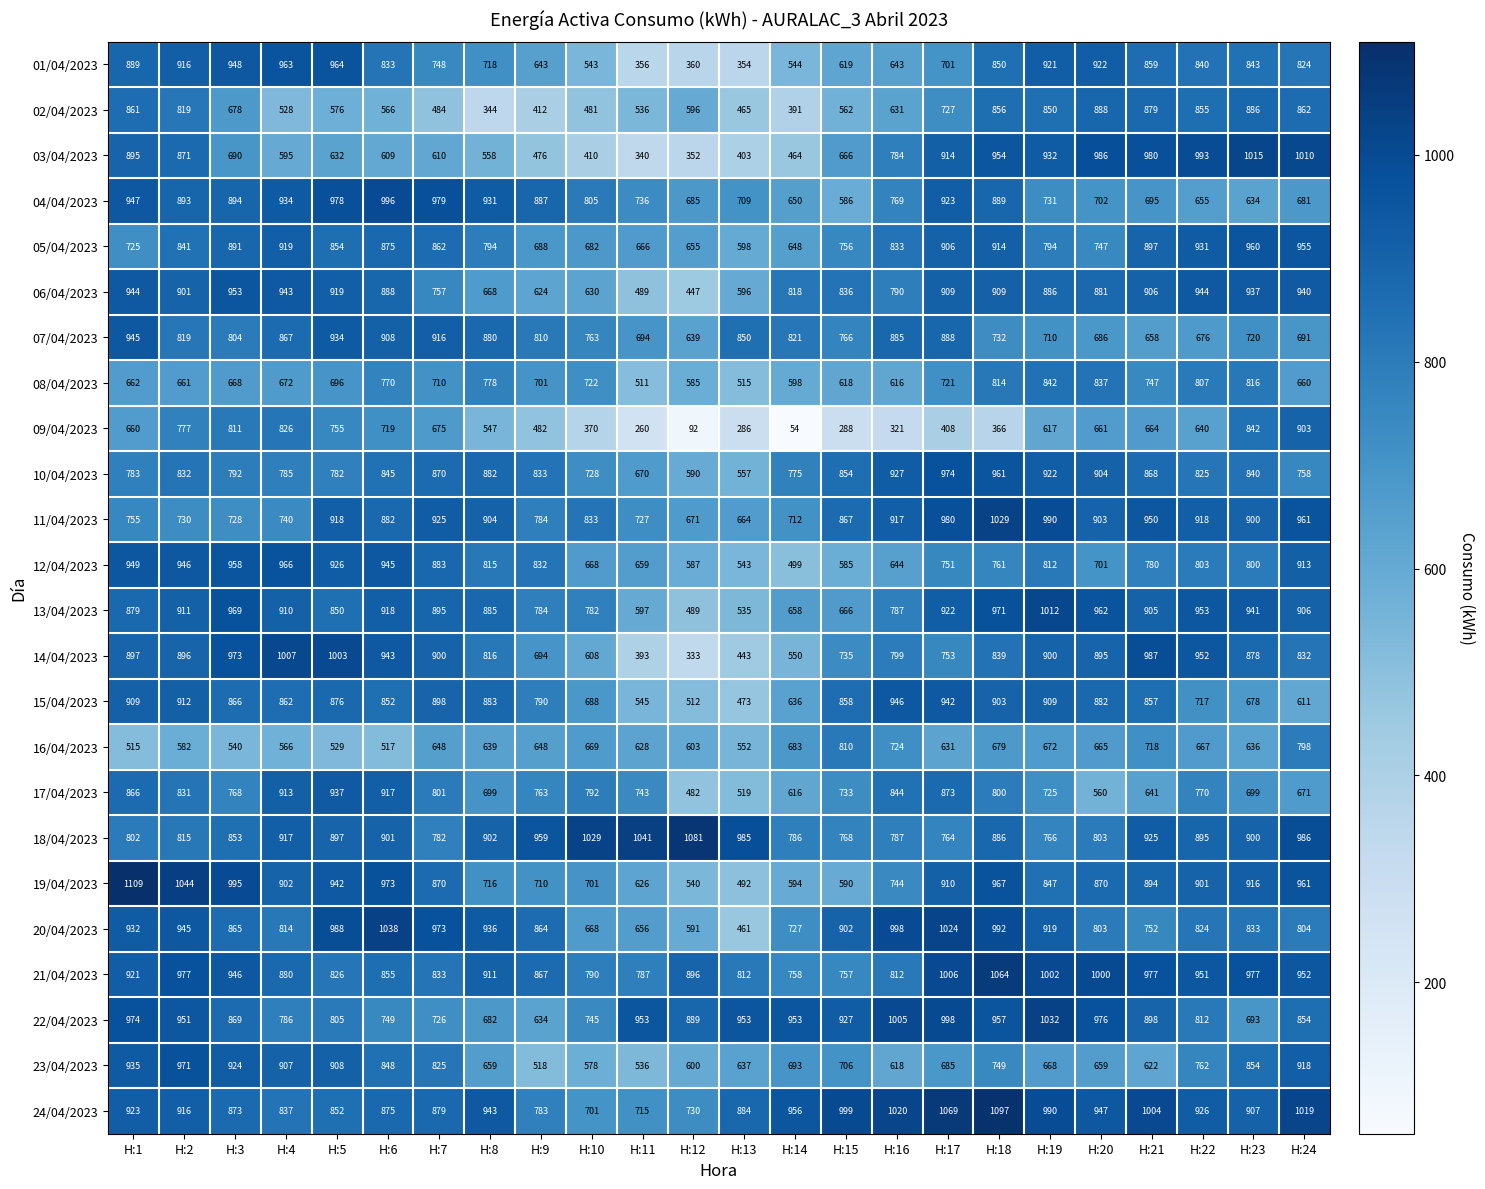

What is the smallest value displayed?

54